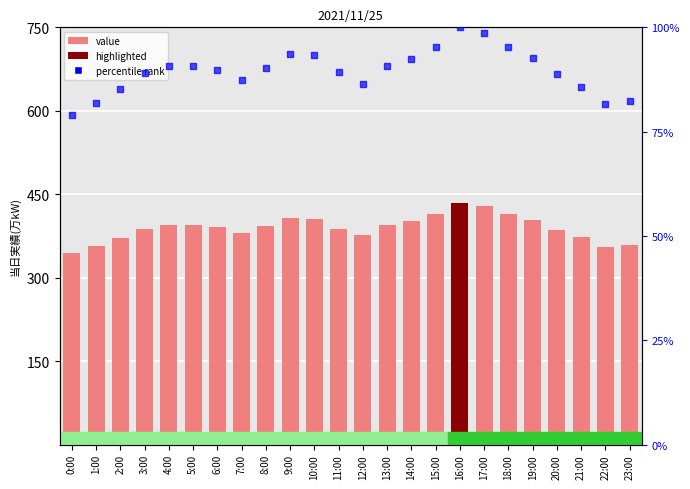

Is the value of 当日実績(万kW) at 9:00 greater than the value of percentile rank at 2:00?

Yes